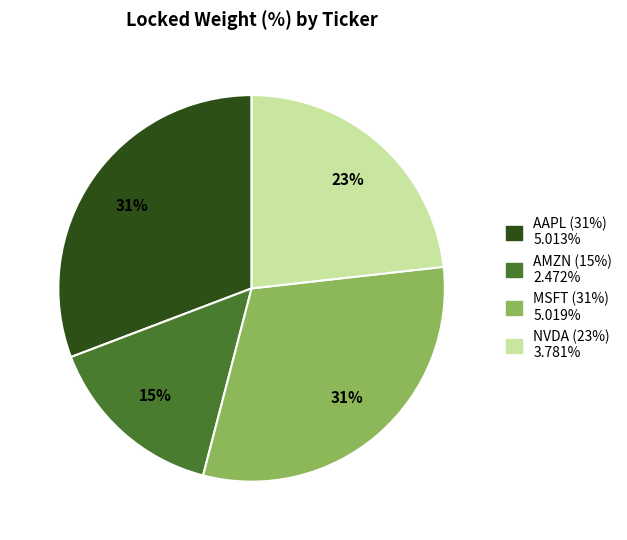

Is the sum of NVDA and MSFT greater than half?

Yes